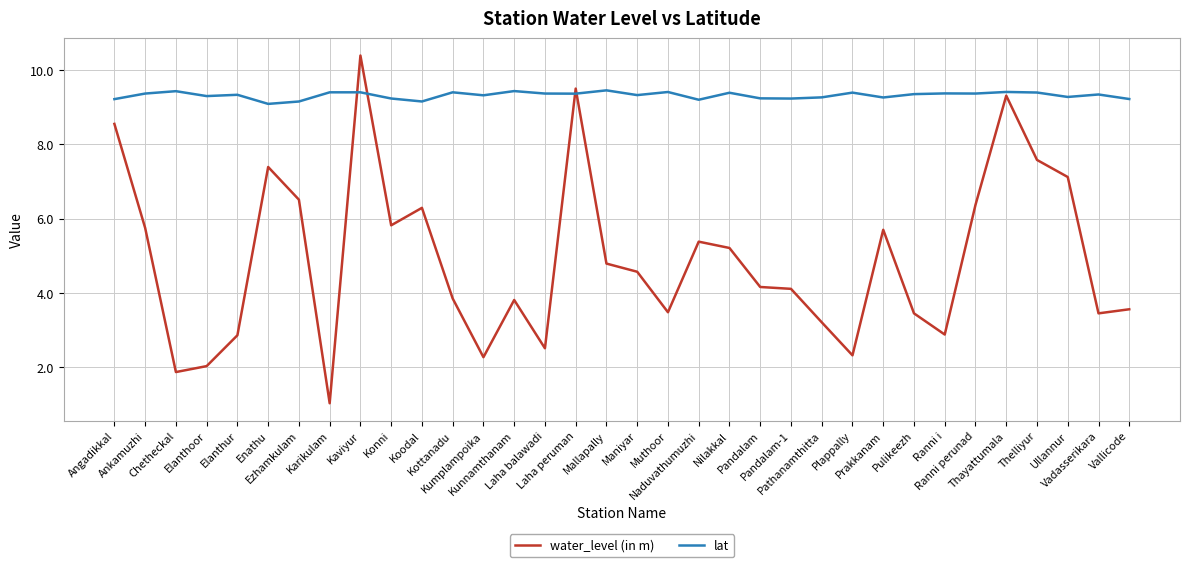

What are all the series names shown in the legend?

water_level (in m), lat